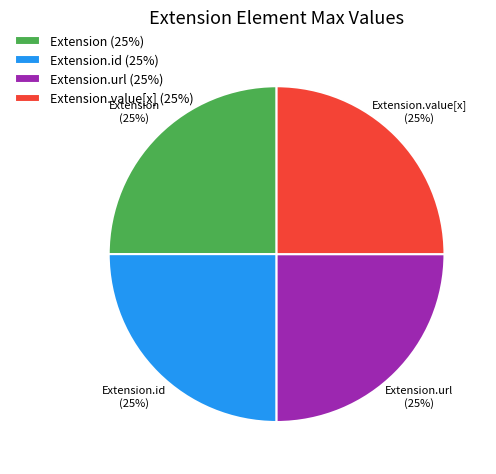

The Extension (25%) slice represents 30% of the pie. True or false?

False